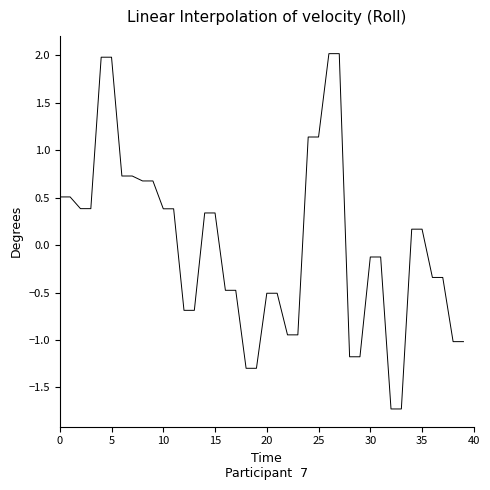

What is the smallest value displayed?

-1.7